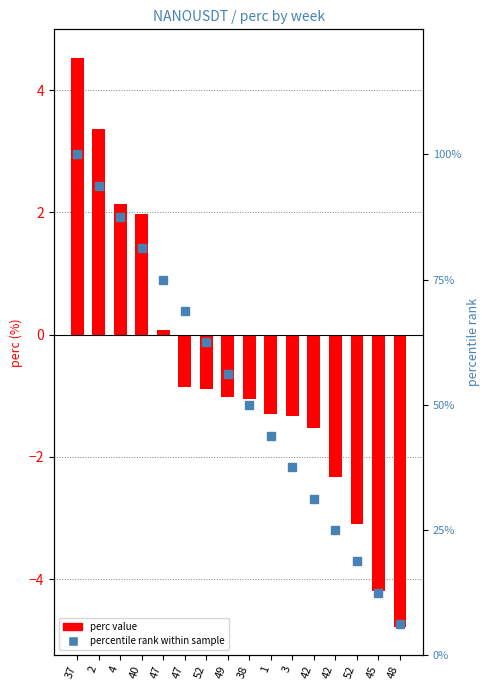

What is the difference between the maximum and minimum values in the perc (positive) series?

4.5